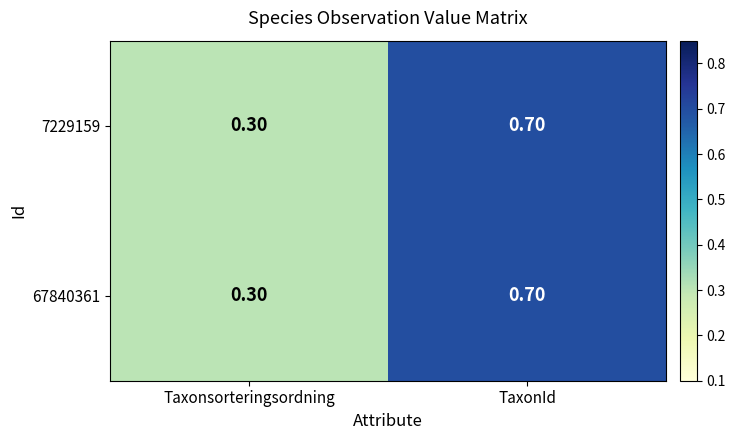

Which label corresponds to the largest value in the chart?

TaxonId